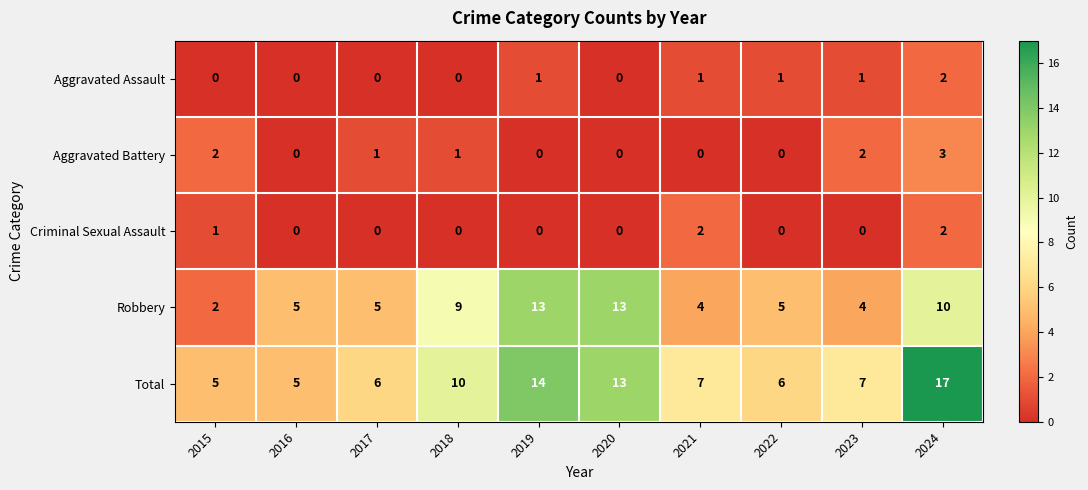

How many Criminal Sexual Assault values are between 0 and 1?

8